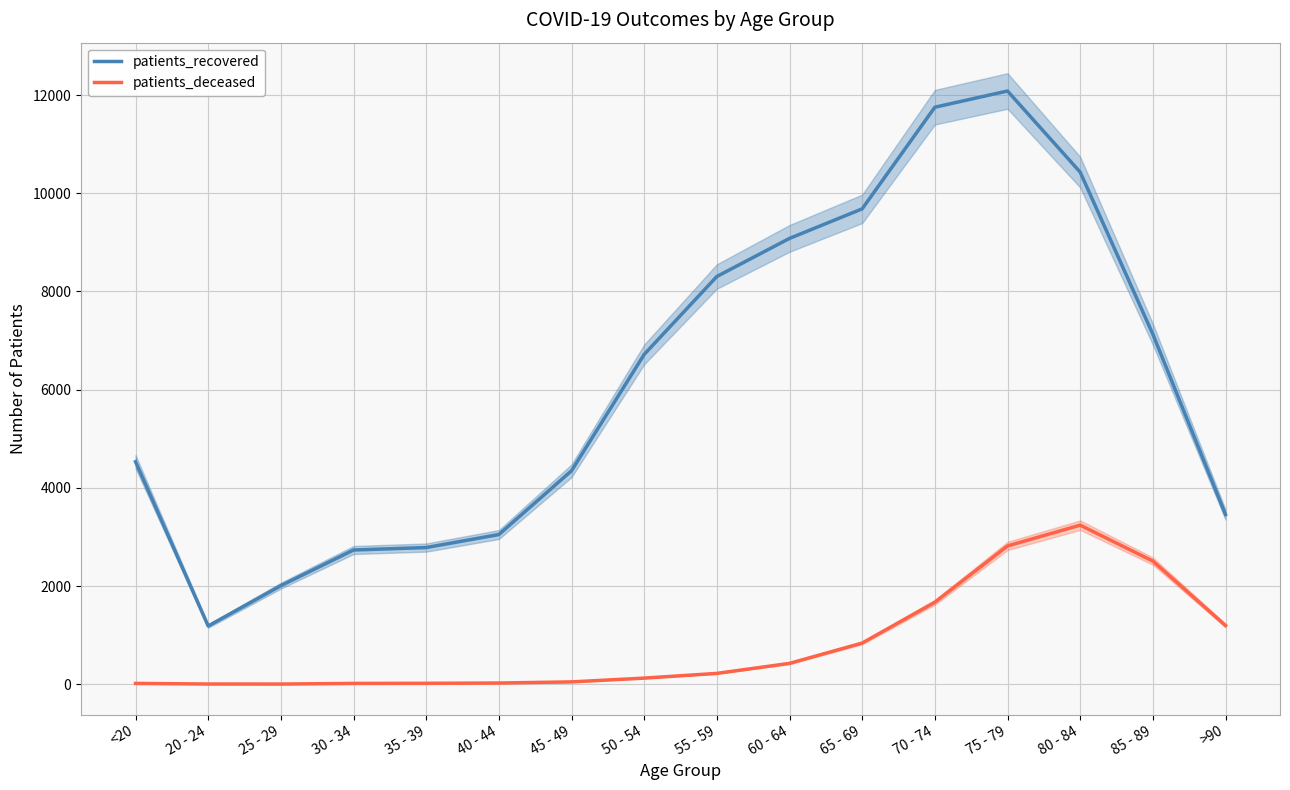

Rank the series by their average value, from highest to lowest.

patients_recovered, patients_deceased